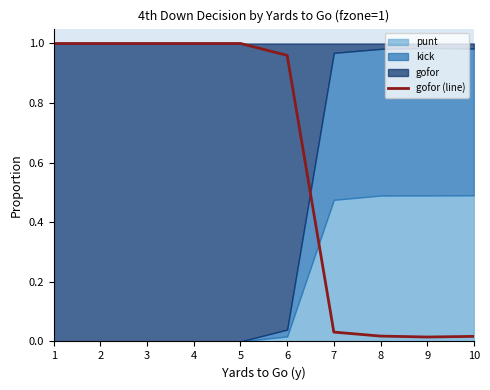

Is it true that the value at 4 is 1.0?

True